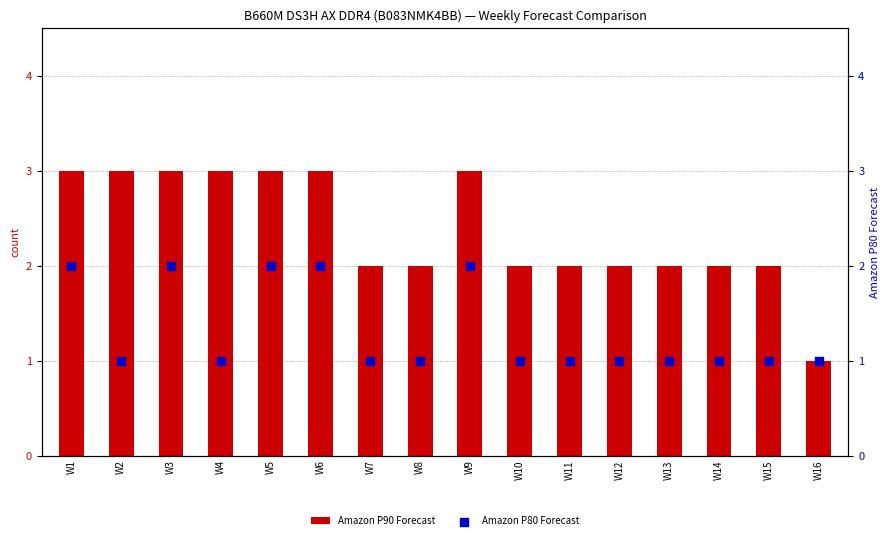

At how many categories does at least one series exceed 1?

15